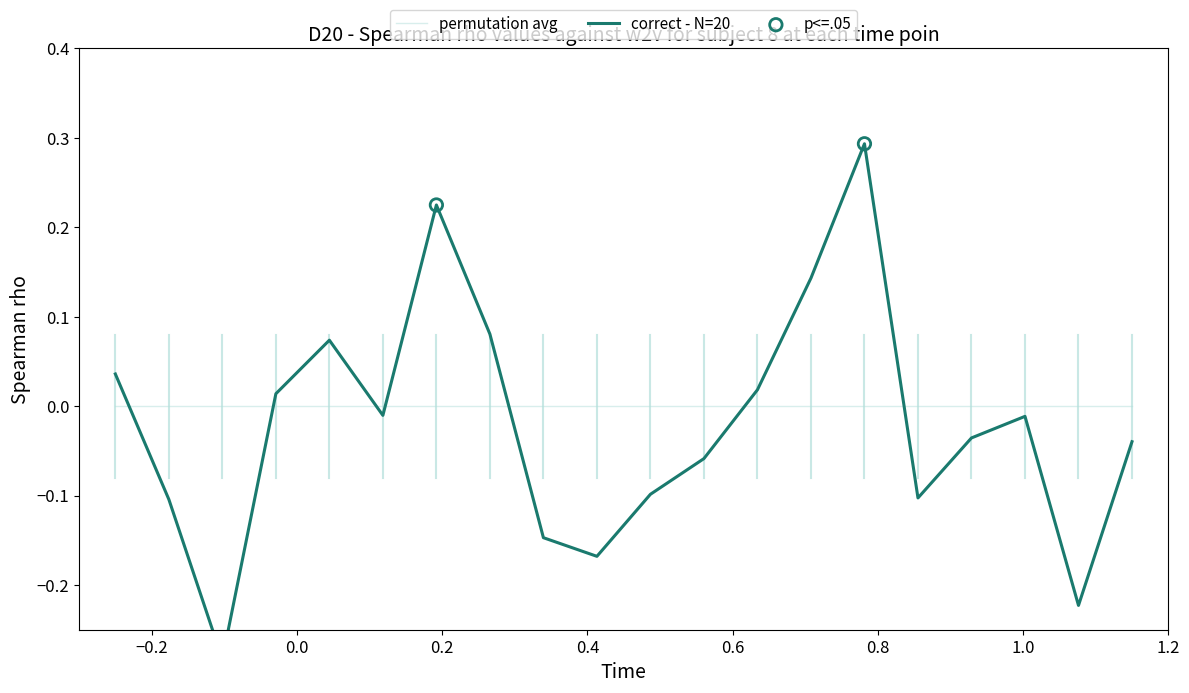

At how many categories does at least one series exceed 0?

8